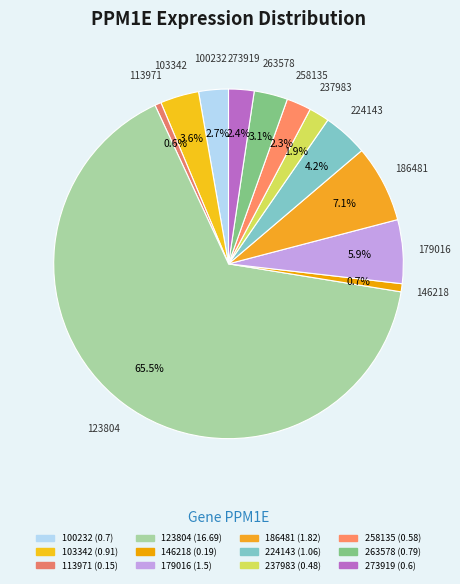

What is the largest slice in the pie chart?

123804